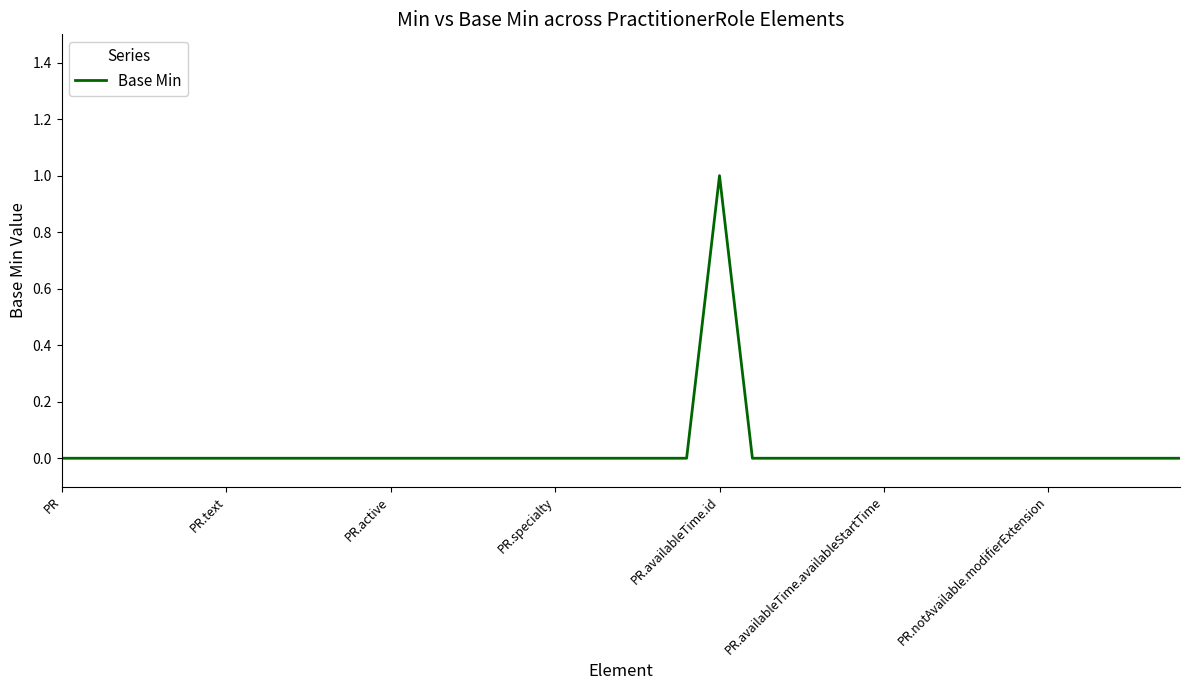

What is the greatest value displayed?

1